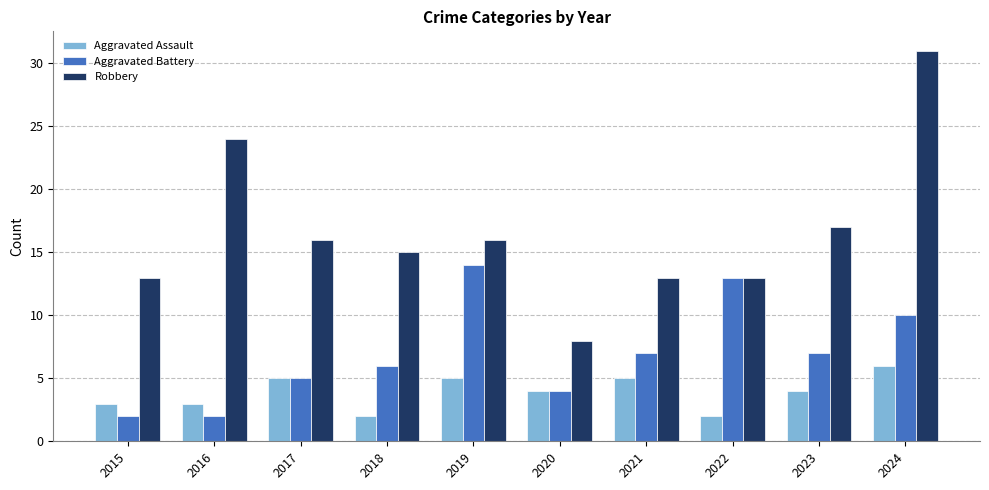

Does the chart contain any negative values?

No